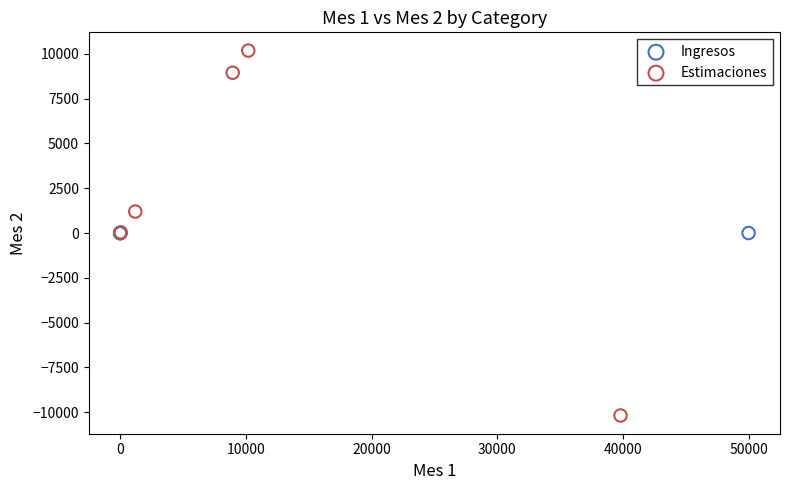

Which series reaches the maximum Y coordinate?

Estimaciones